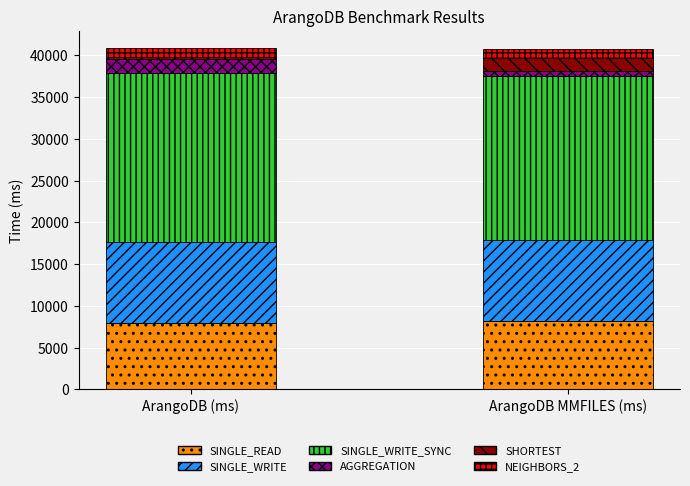

What is the sum of all SINGLE_READ values?

16149